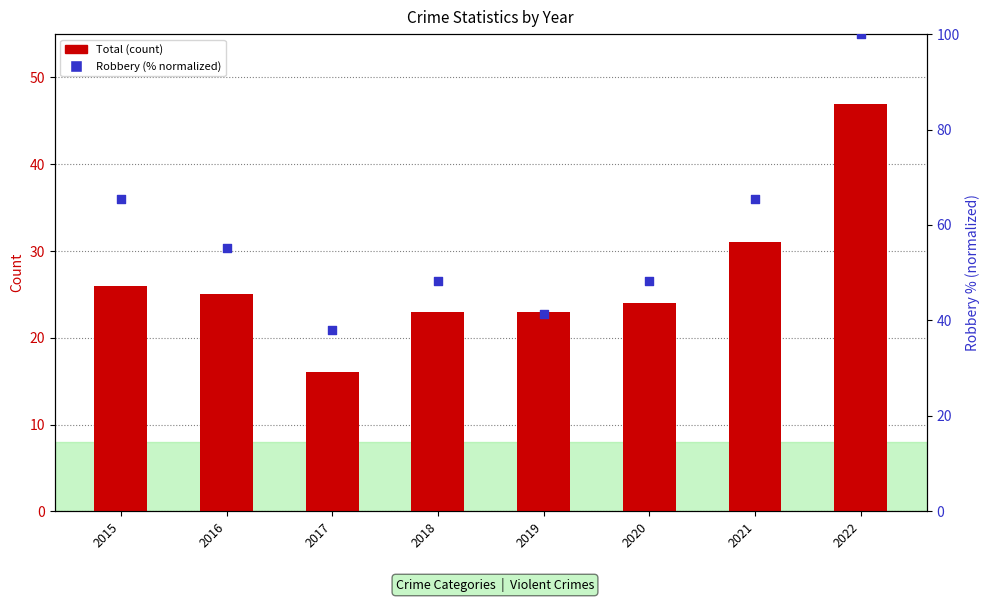

What are all the series names shown in the legend?

Total, Robbery (normalized %)